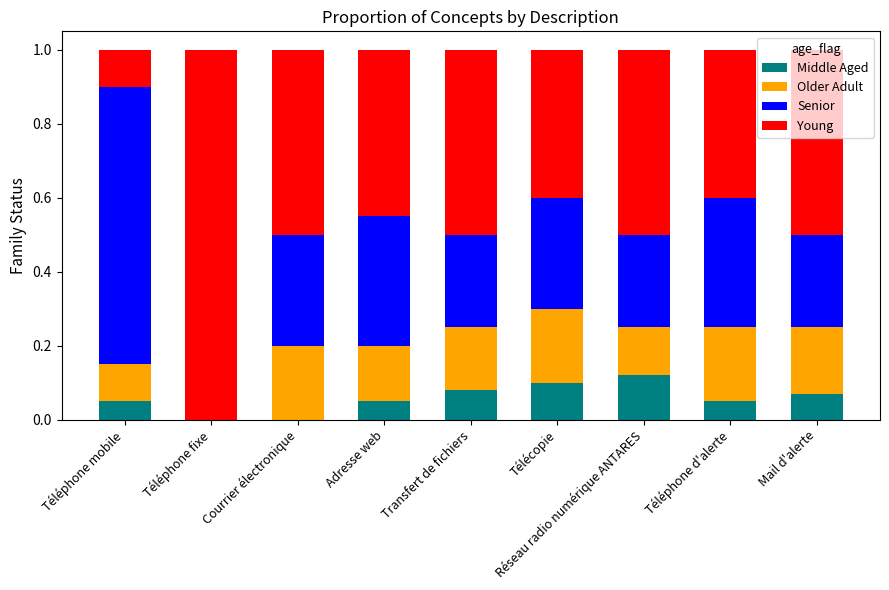

What is the total value across all series at Télécopie?

1.0